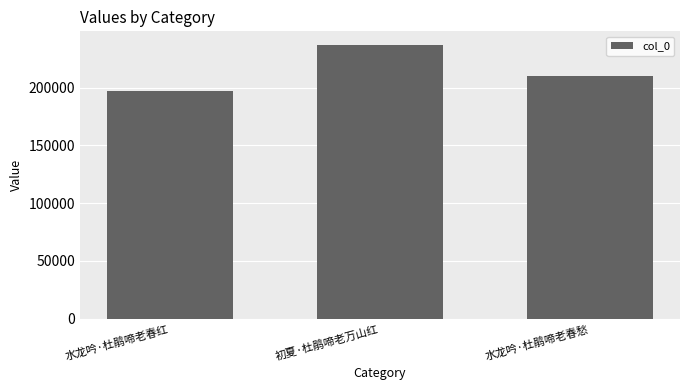

Reading left to right, what are all the values shown in this chart?

197103	236914	210030